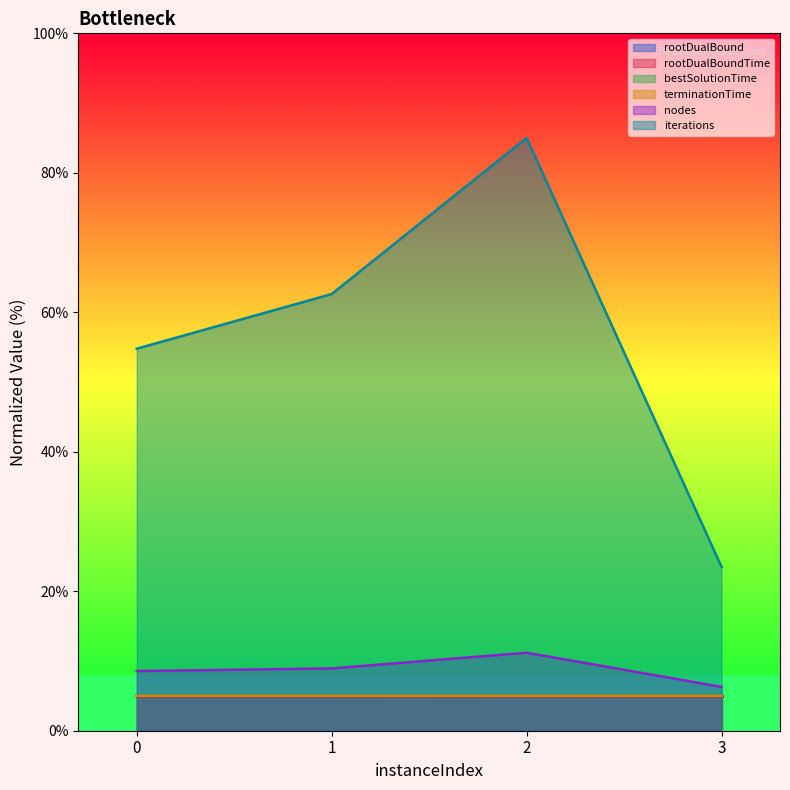

True or false: nodes has a value of 11.2 at 2.

True